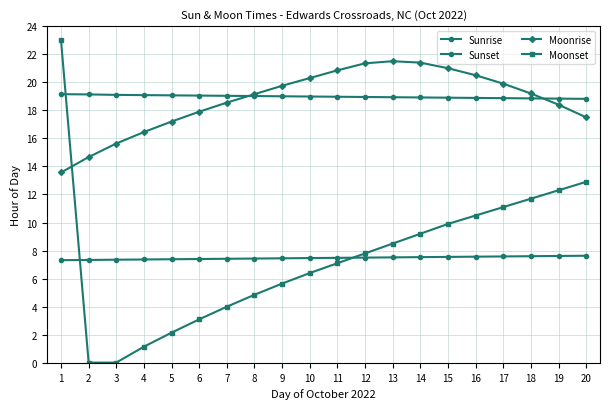

Is the value of Sunrise at 11 greater than the value of Sunset at 7?

No